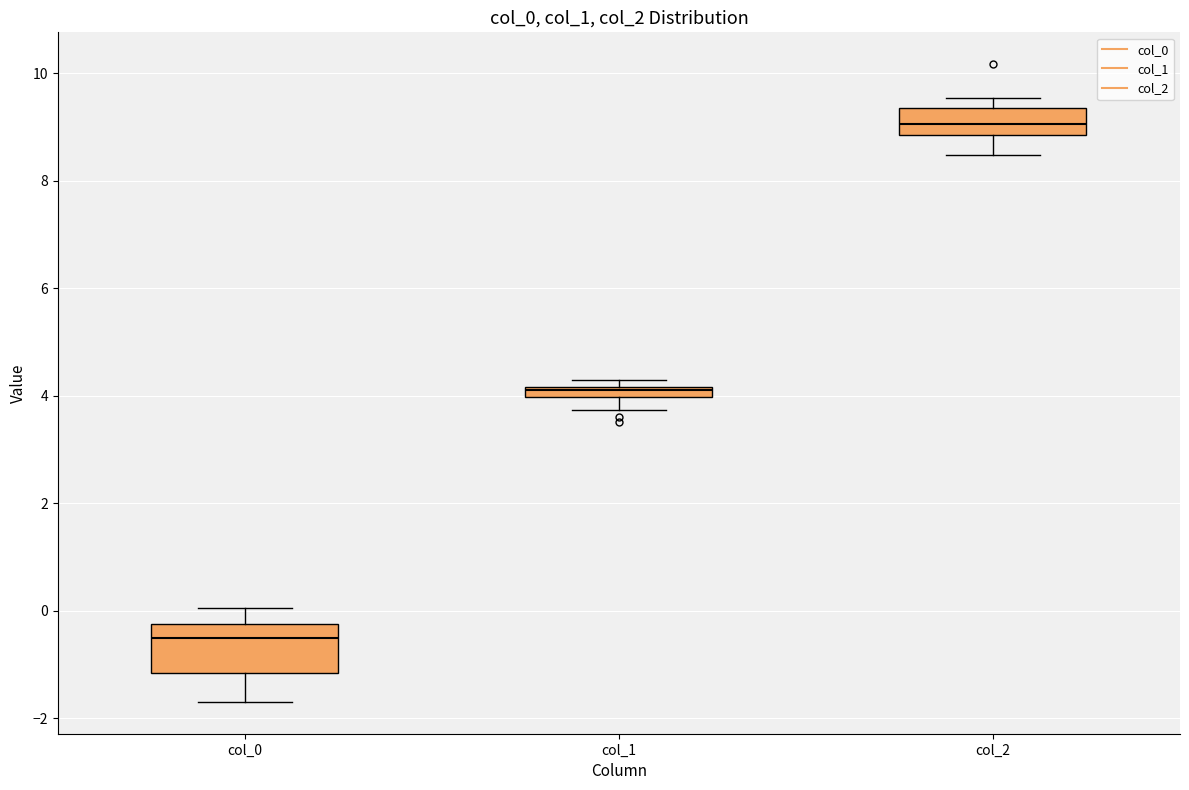

Which box has the lowest median line?

col_0